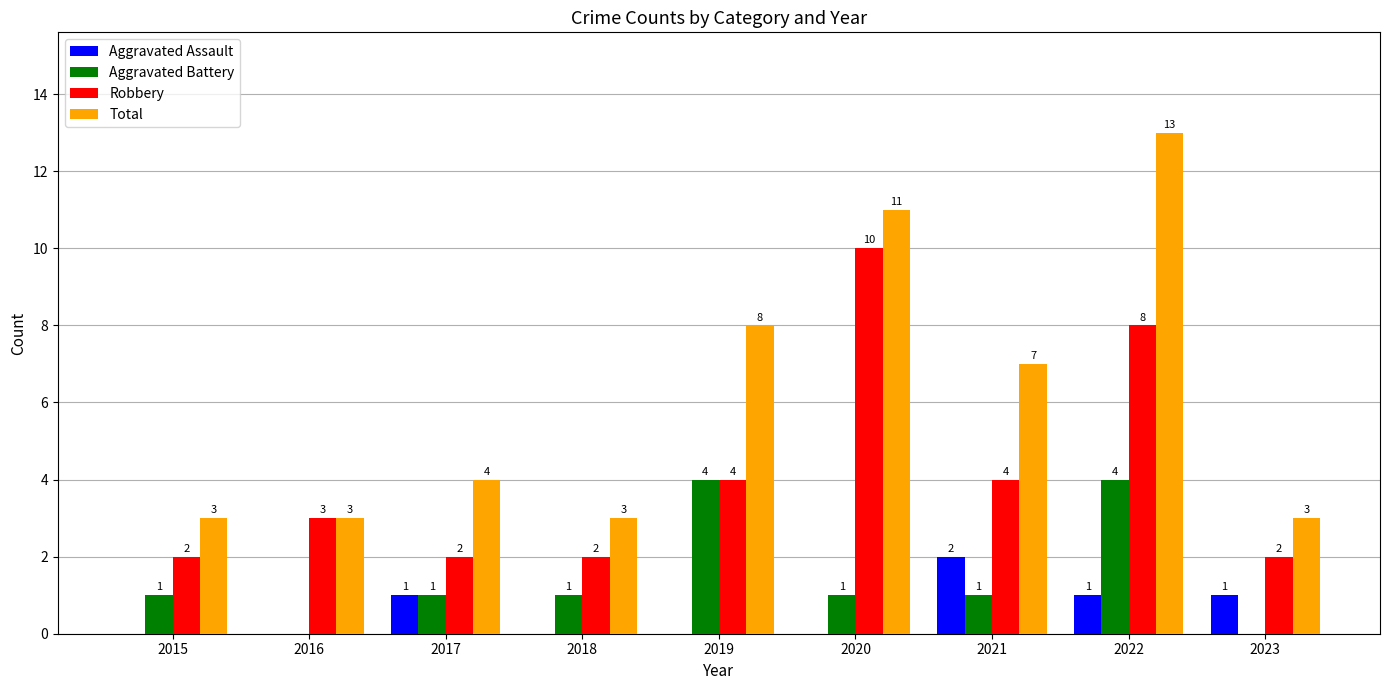

Which category has the highest value in the Robbery series?

2020